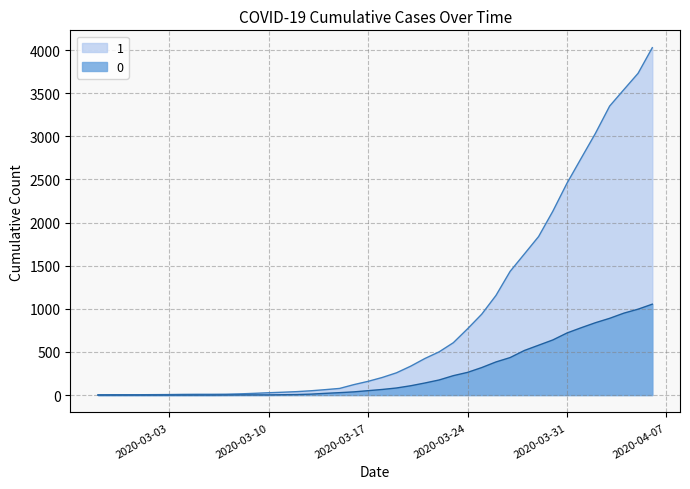

What is the minimum value for 1?

3